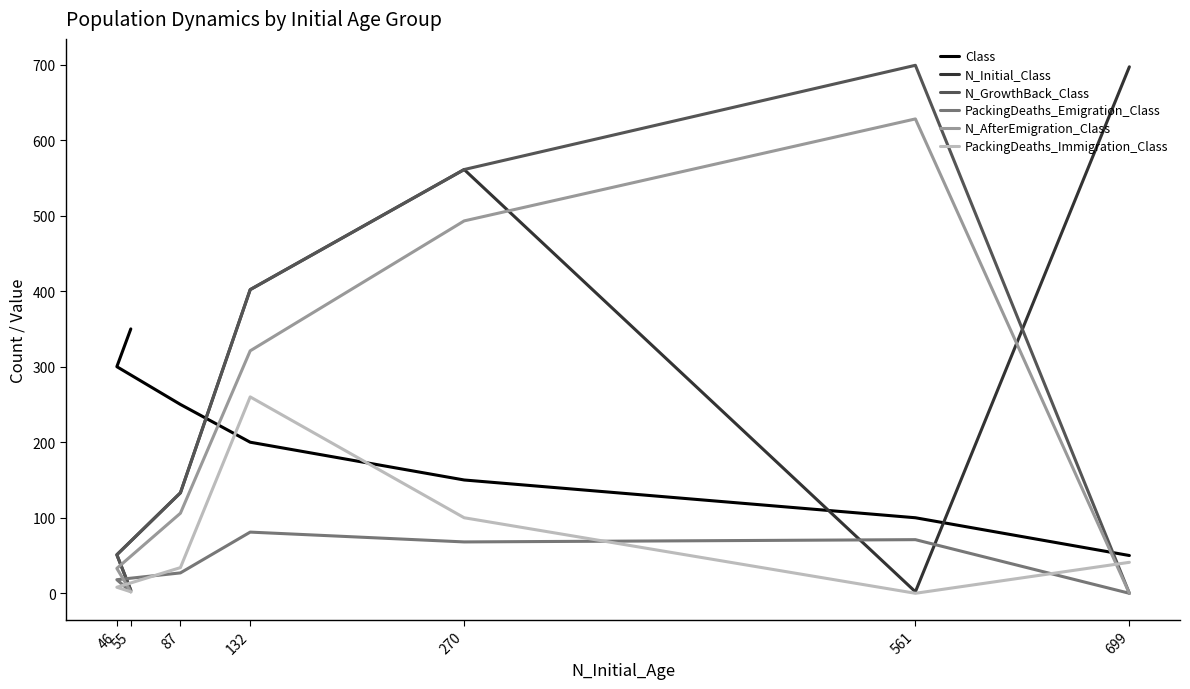

Where is the first local minimum for PackingDeaths_Emigration_Class?

270